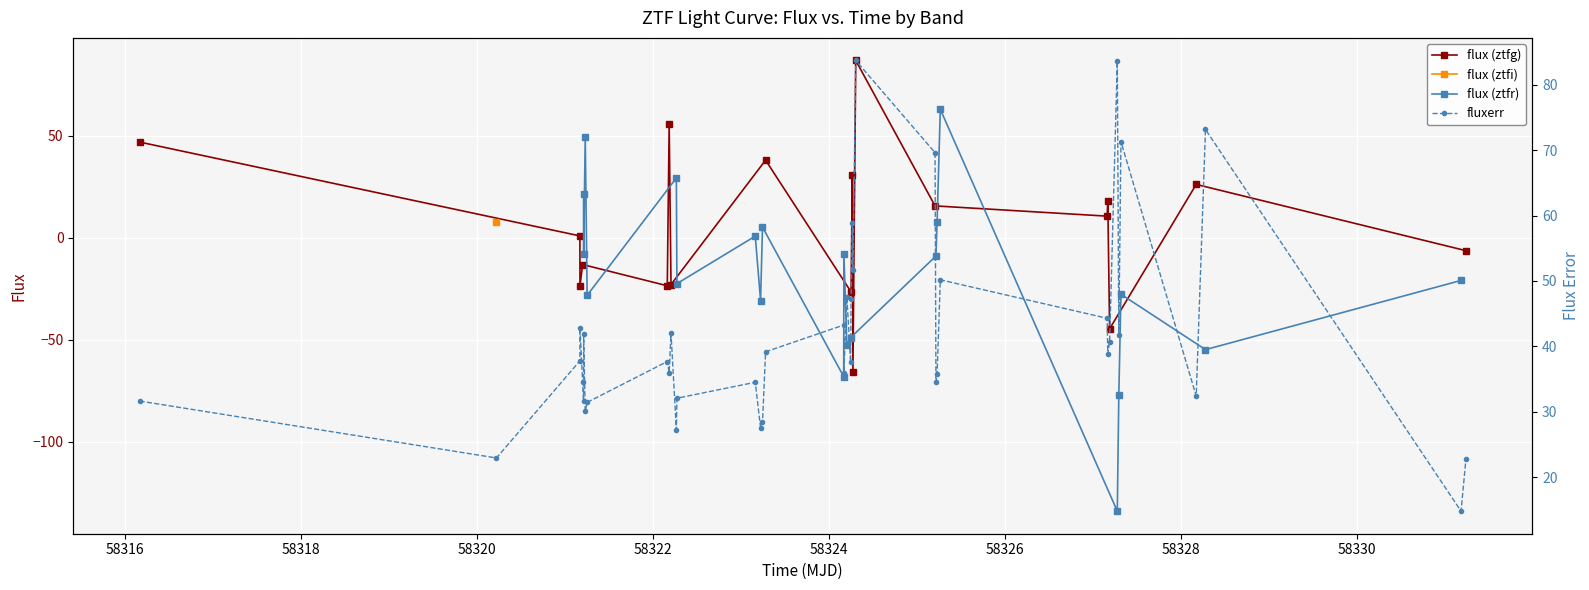

What is the maximum value for flux (ztfg)?

86.8